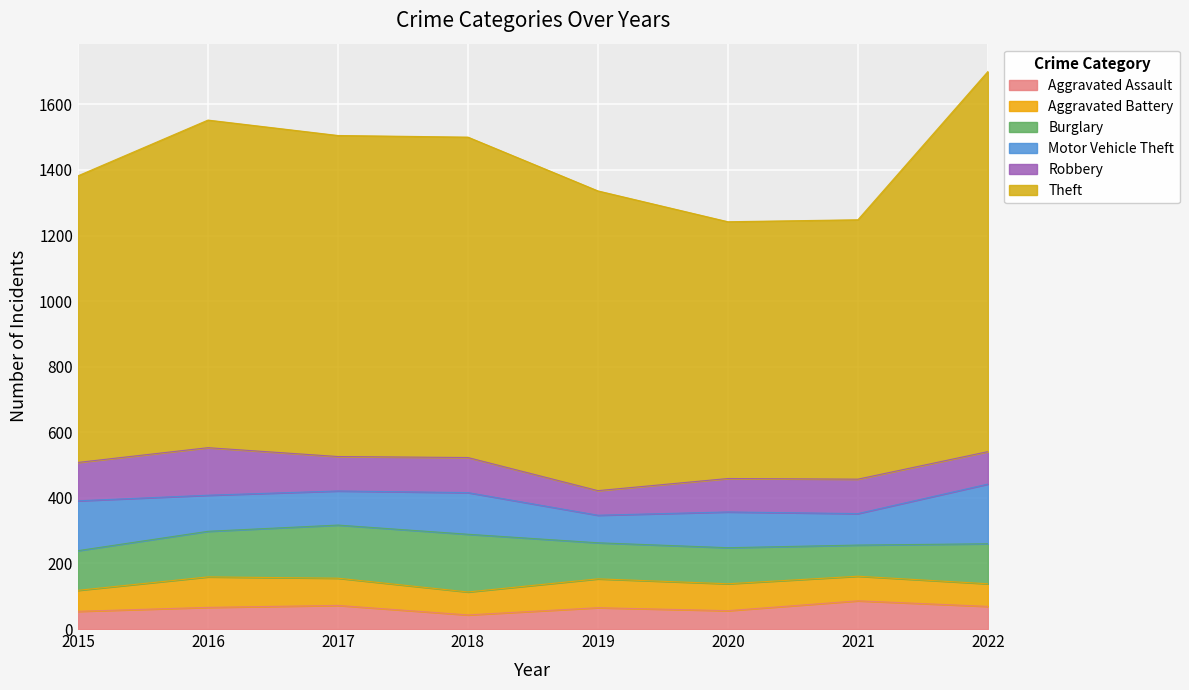

What is the difference between the highest and lowest values at 2015?

820